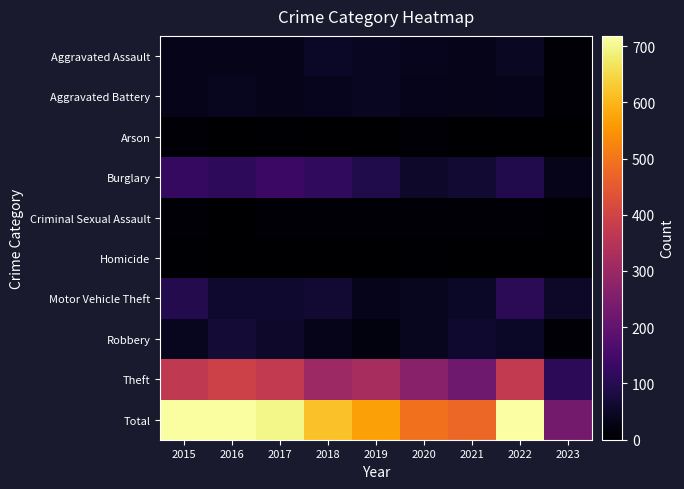

List the series in order of their peak value, lowest first.

Homicide, Arson, Criminal Sexual Assault, Aggravated Battery, Aggravated Assault, Robbery, Motor Vehicle Theft, Burglary, Theft, Total